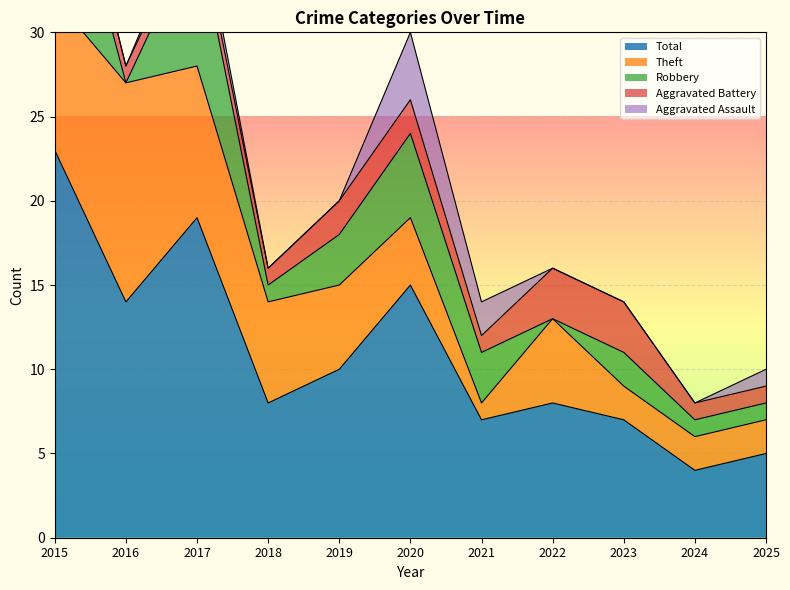

What is the spread (max minus min) of values at 2025?

4